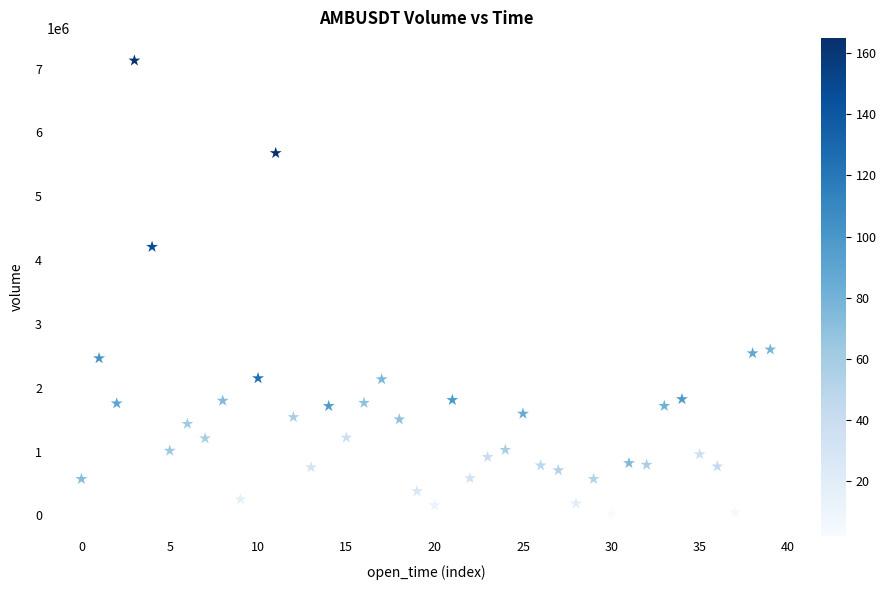

What Y value in the scatter plot is closest to 3577071?

4207179